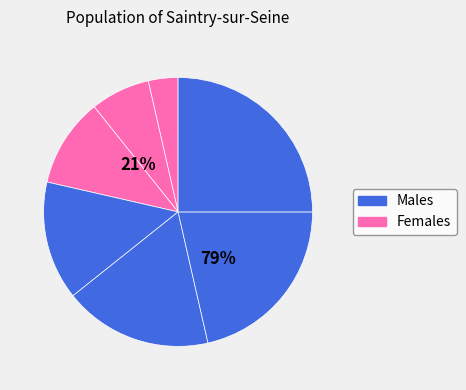

Count the number of slices in the pie.

7